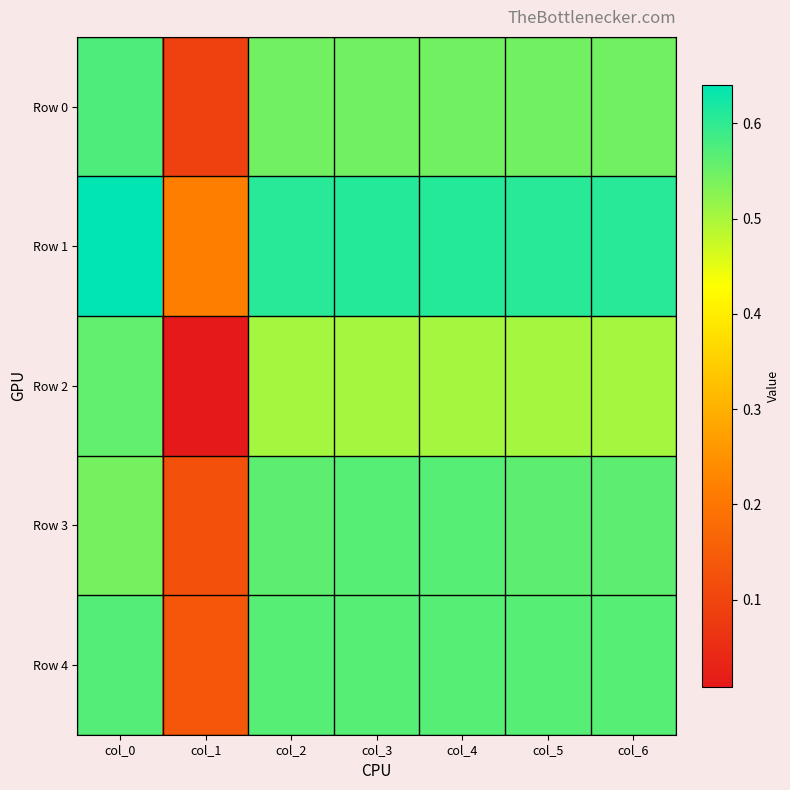

At which category does the chart reach its peak across all series?

col_0